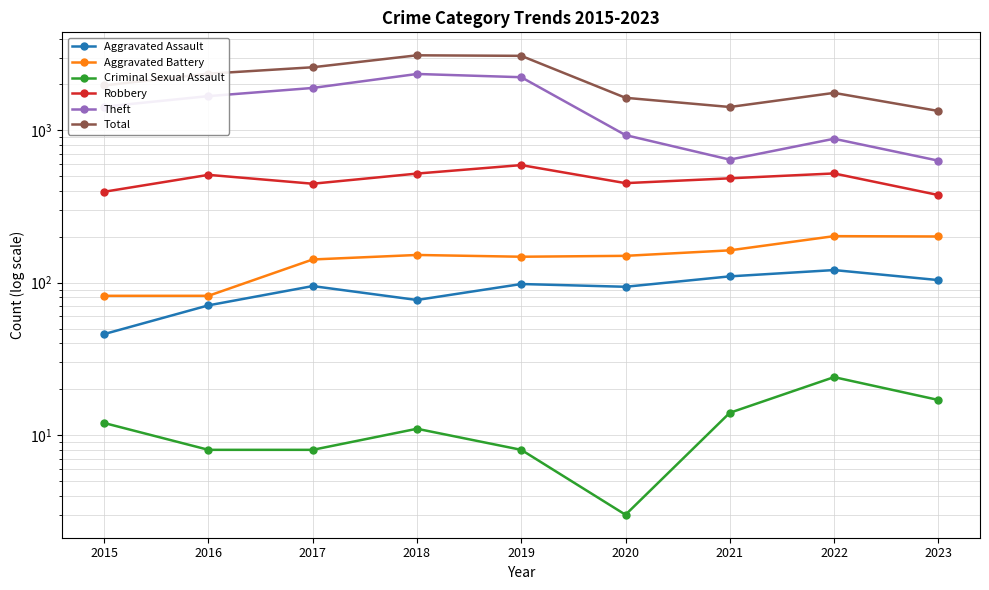

What is the difference between the maximum and minimum values in the Criminal Sexual Assault series?

21